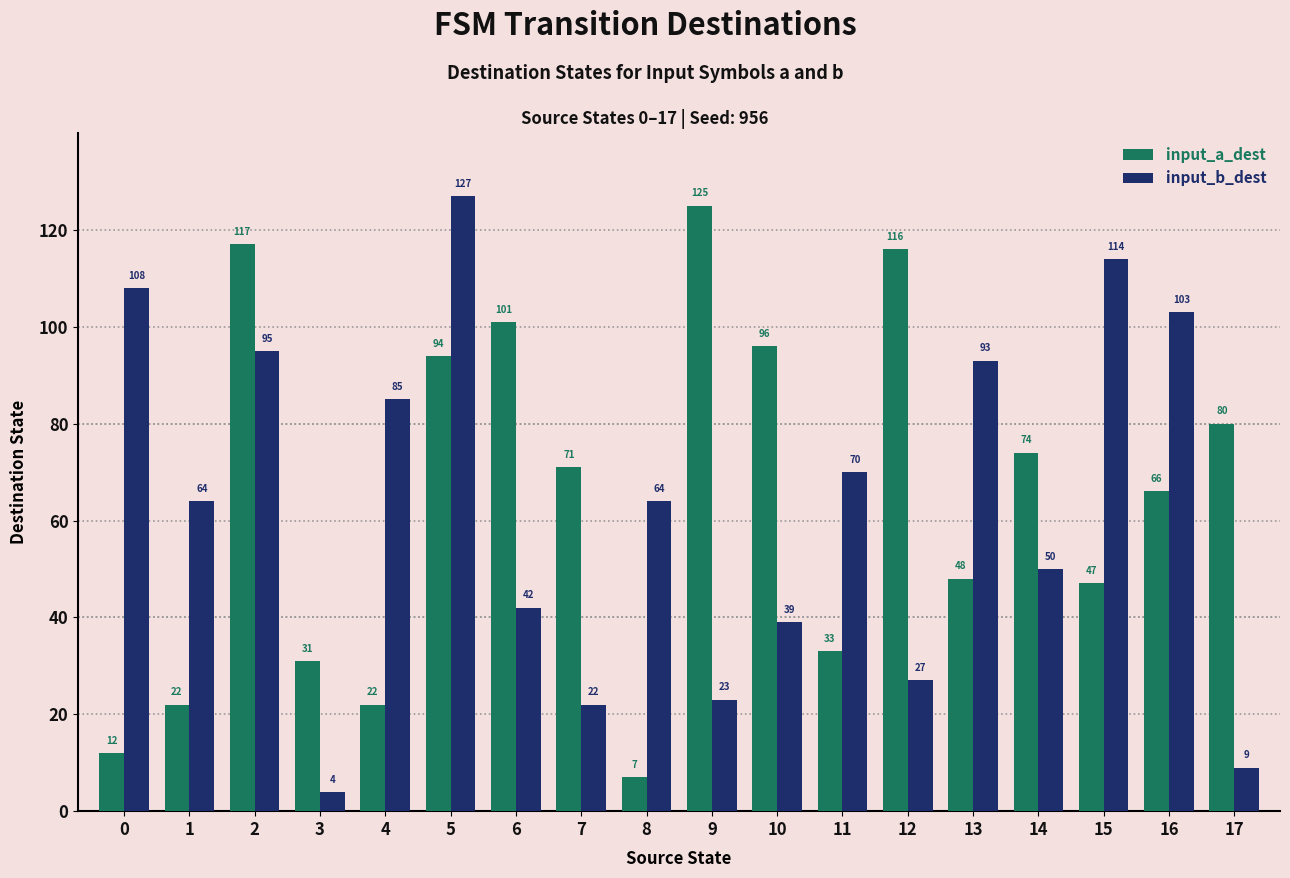

At which label does input_b_dest reach its minimum?

3